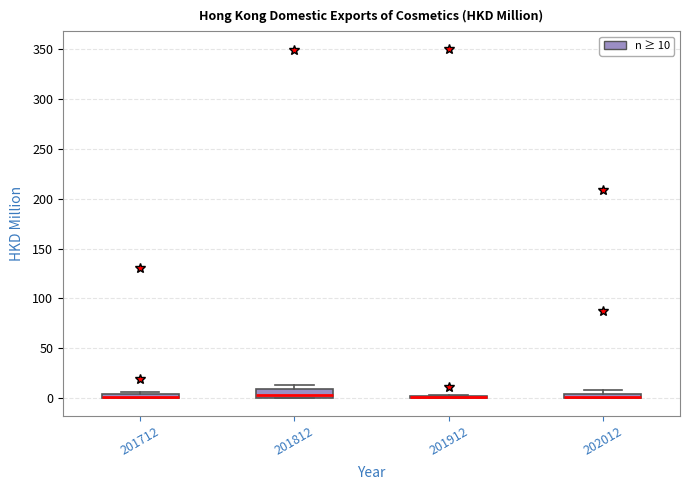

Where is the lower edge of the box at x = 201912 on the y-axis? The values are not printed on the chart, so give them approximately, as read against the axis.

0